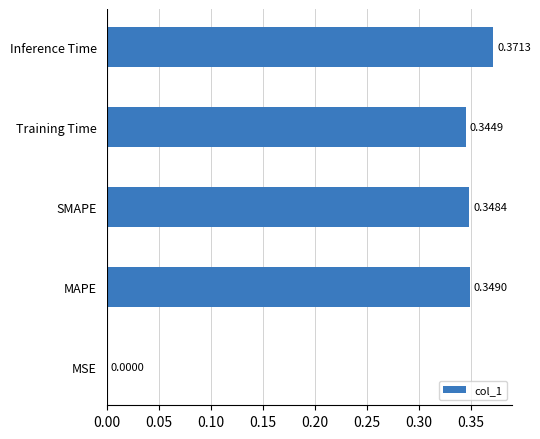

Which has a higher value, SMAPE or Training Time?

SMAPE